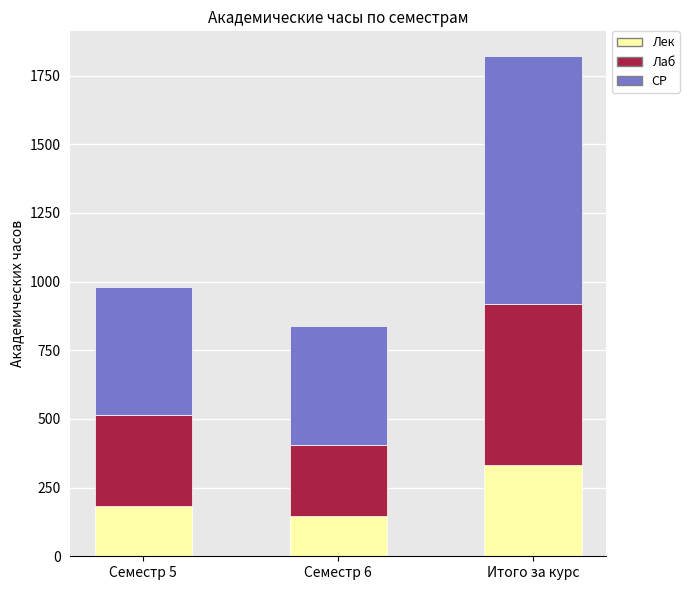

At which label does Лек reach its peak?

Итого за курс